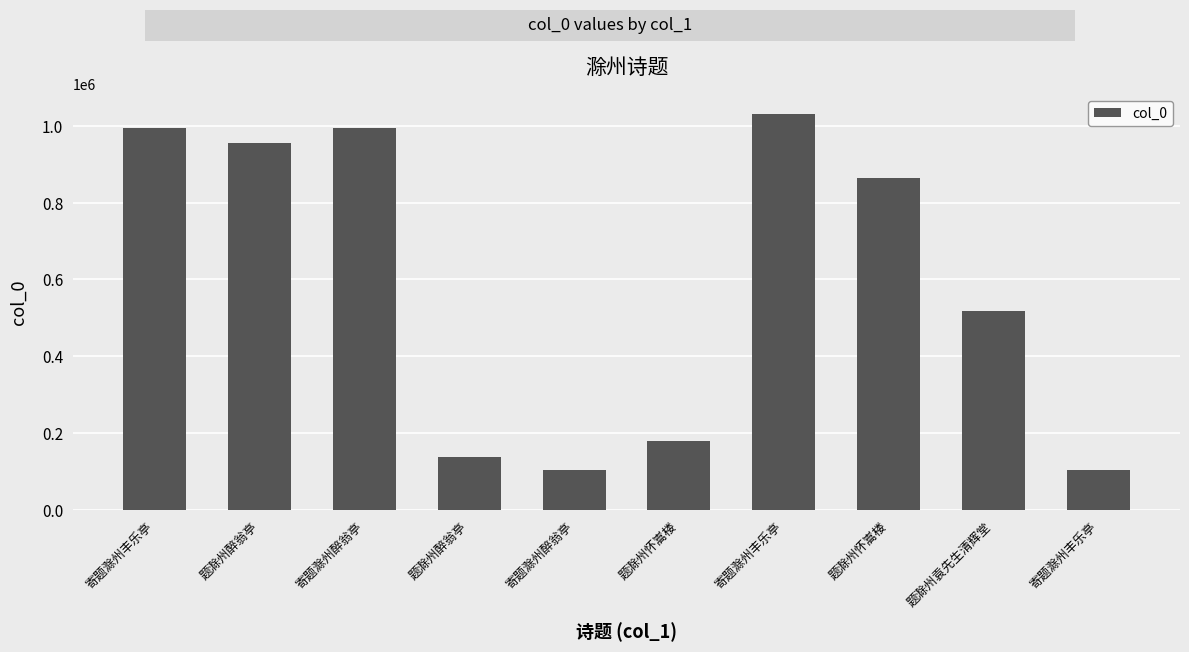

How many bars are there in total?

10